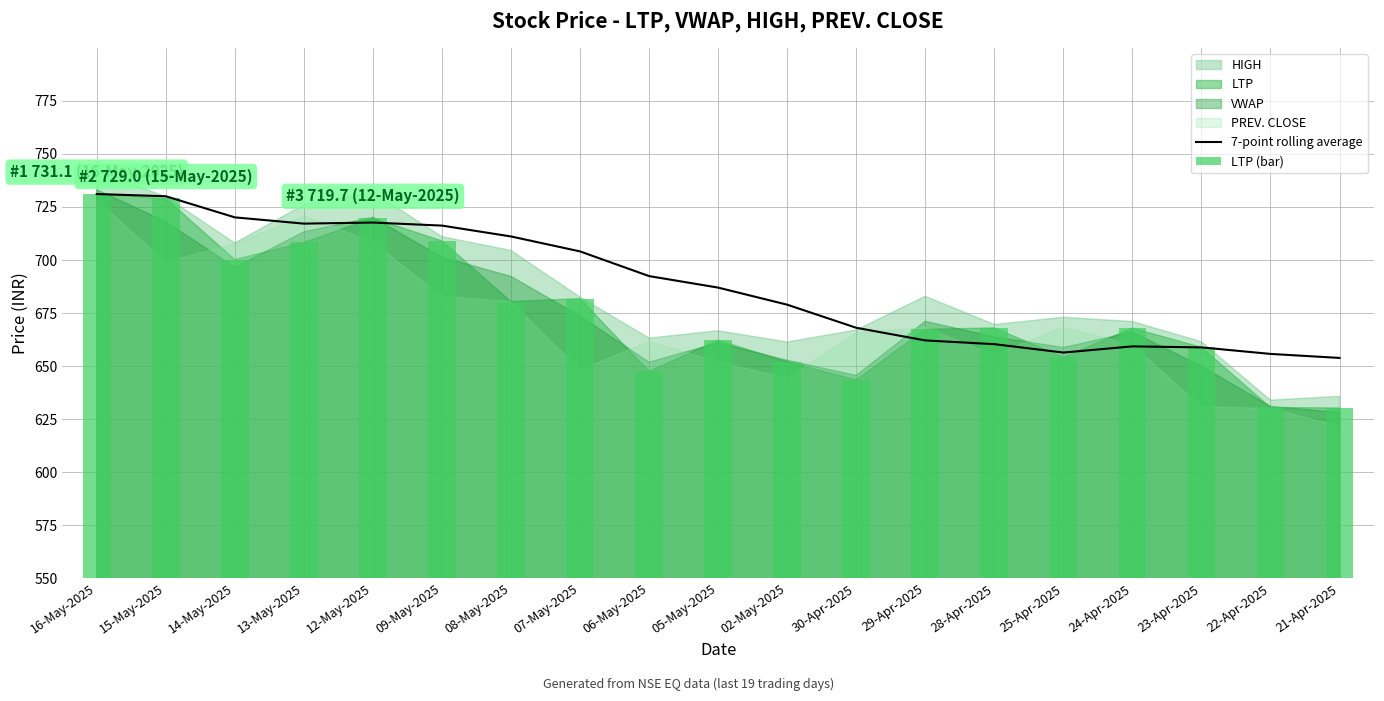

Is it true that 7-point rolling average equals 243.5 at 24-Apr-2025?

False